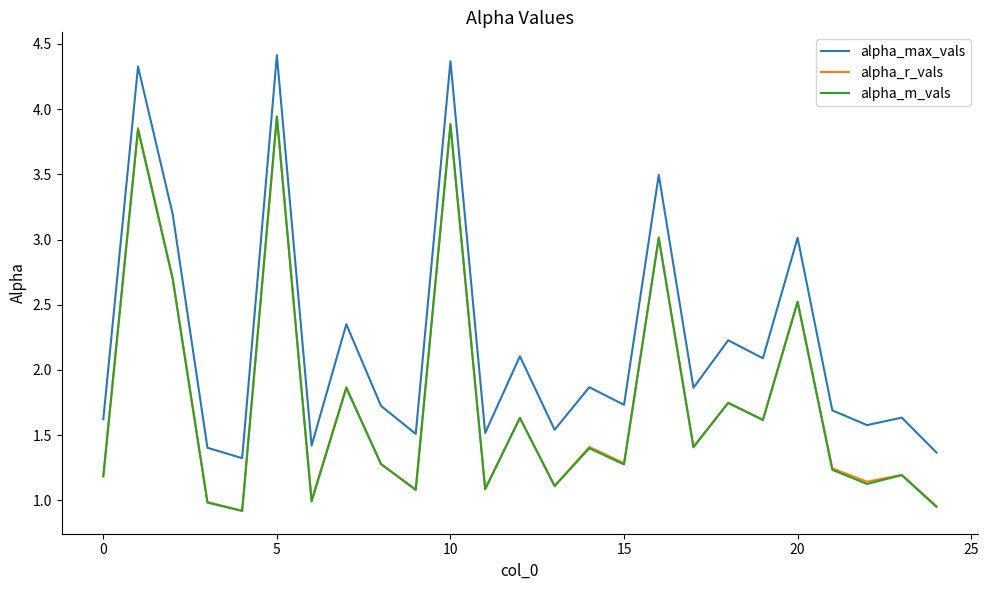

True or false: alpha_max_vals and alpha_r_vals cross at least once.

False